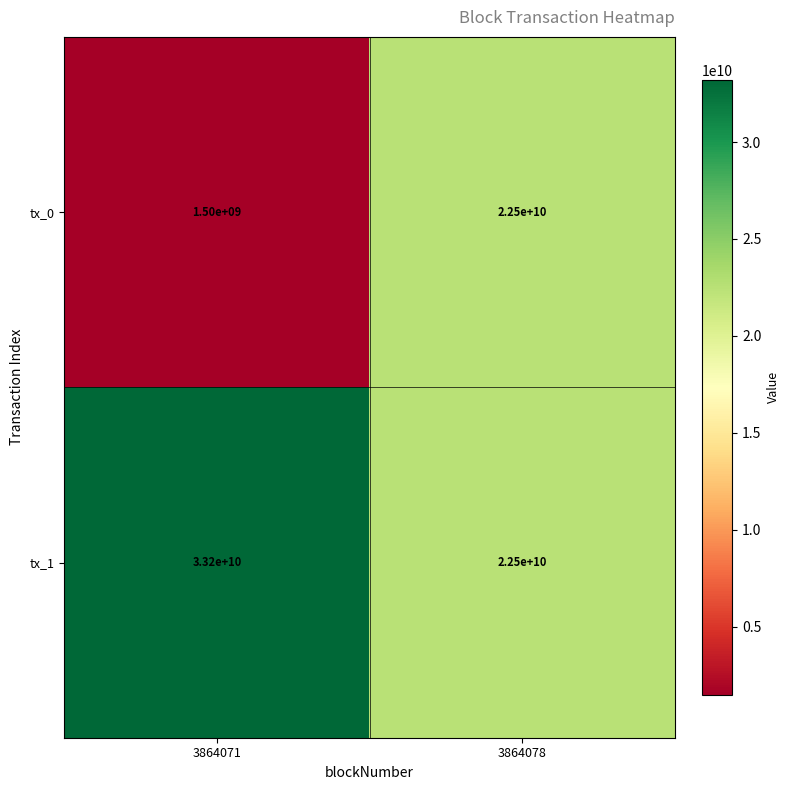

What is the lowest value of the tx_1 series?

22500000000